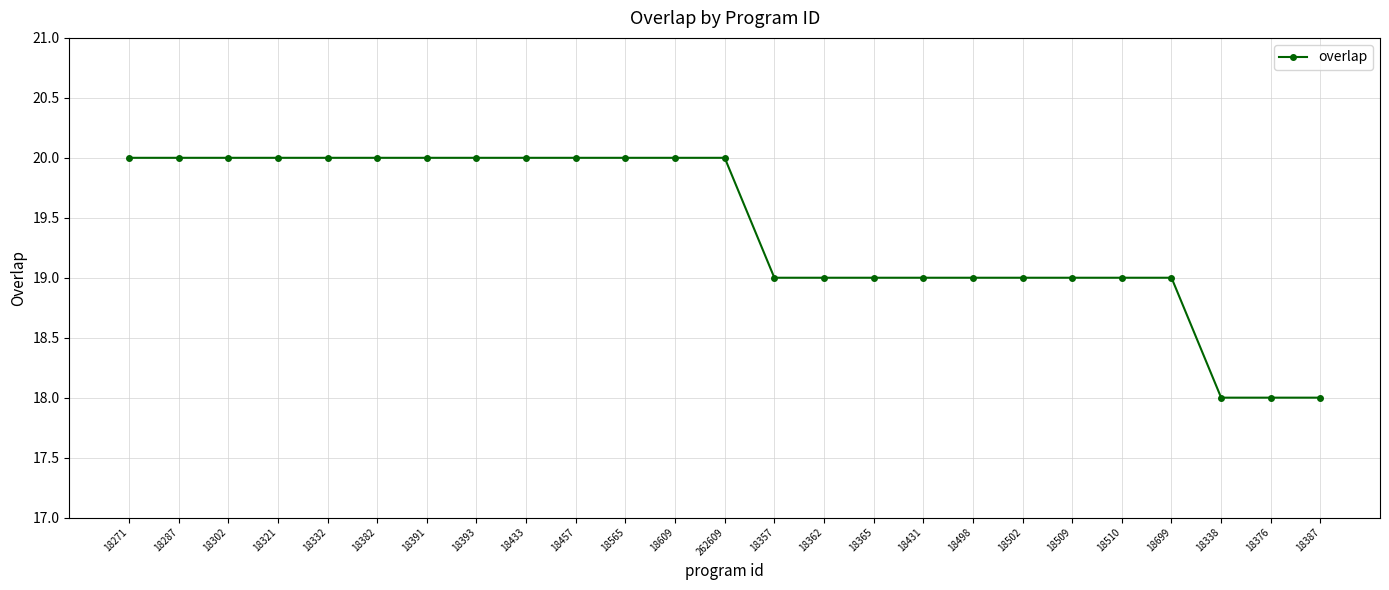

What is the ratio of the value at 18321 to the value at 18431?

1.1